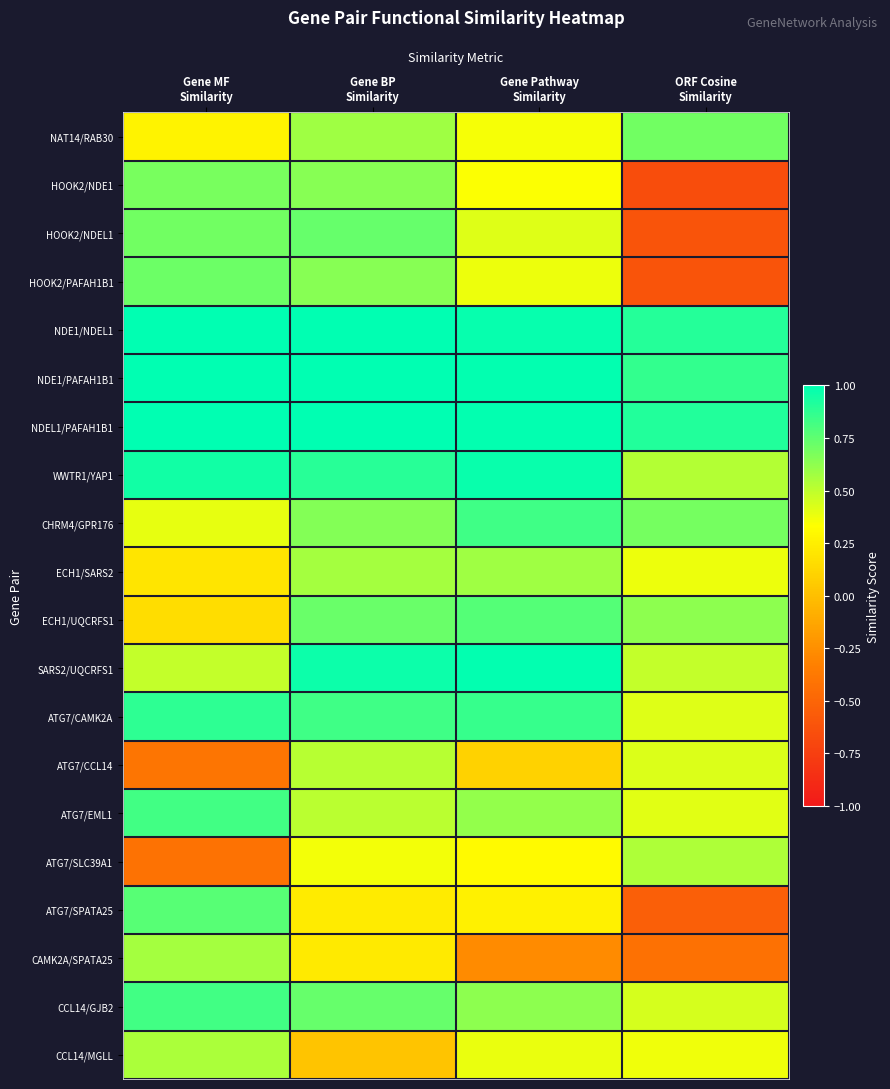

What is the total value across all series at Gene BP
Similarity?

12.8